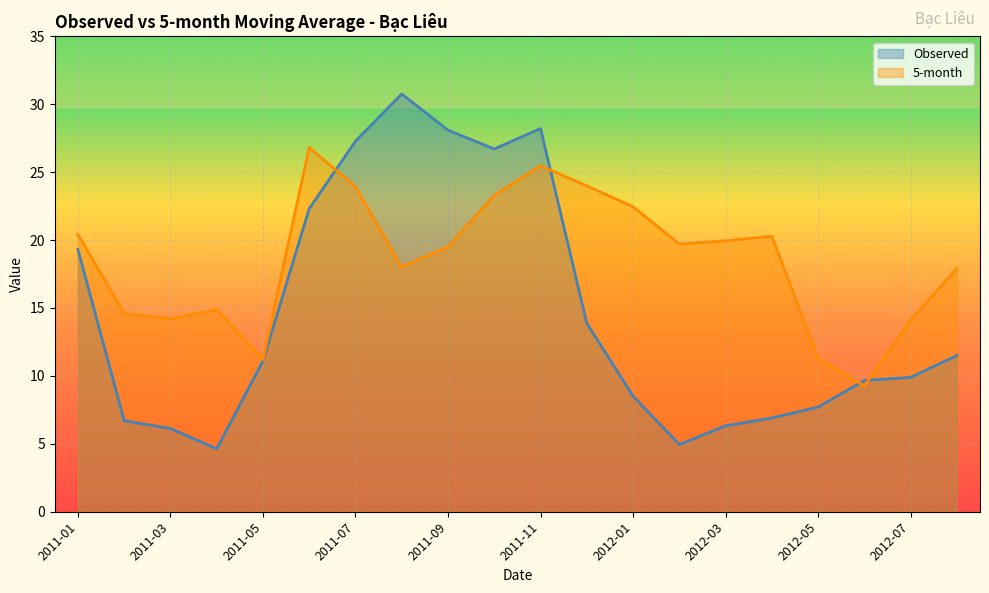

Is the value of 5-month at 2011-01 greater than the value of Observed at 2011-11?

No